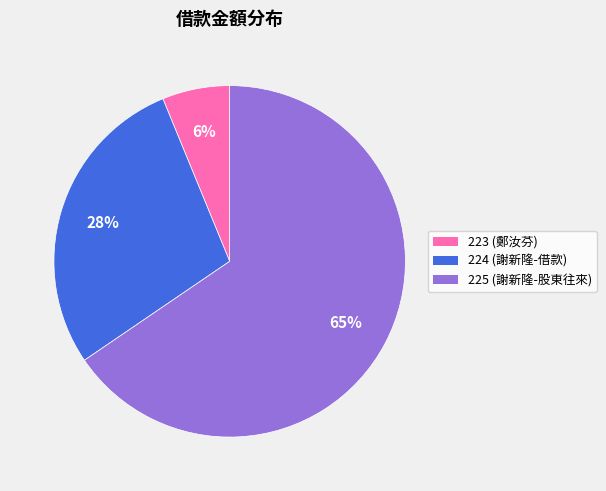

To the nearest percent, what is the average slice percentage?

33%